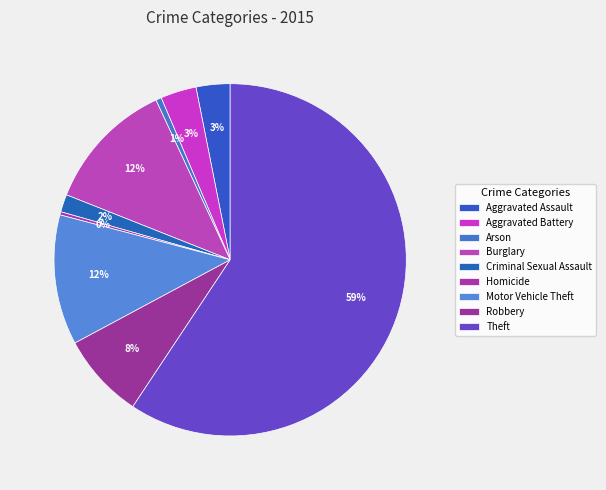

Is it true that Aggravated Battery is 1% of the pie?

False